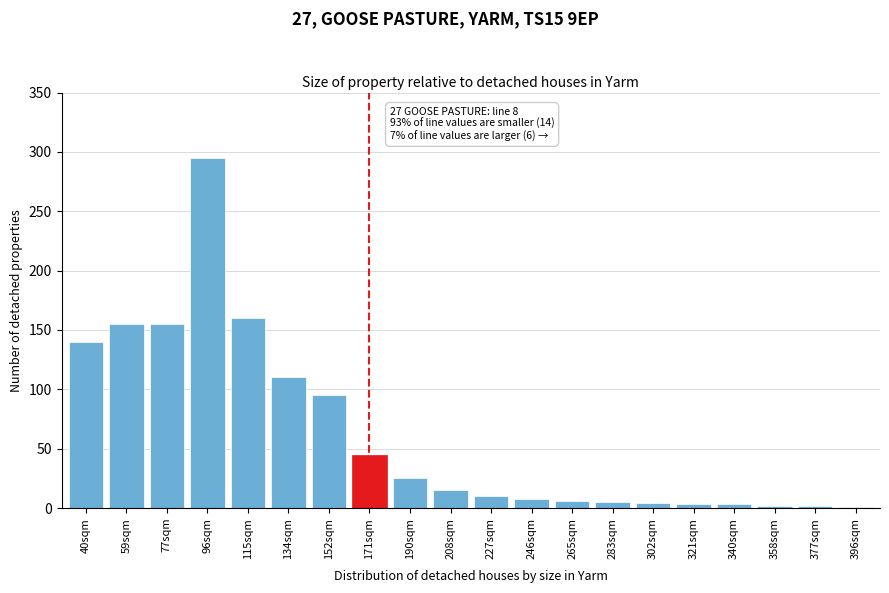

What is the sum of all values?

1239